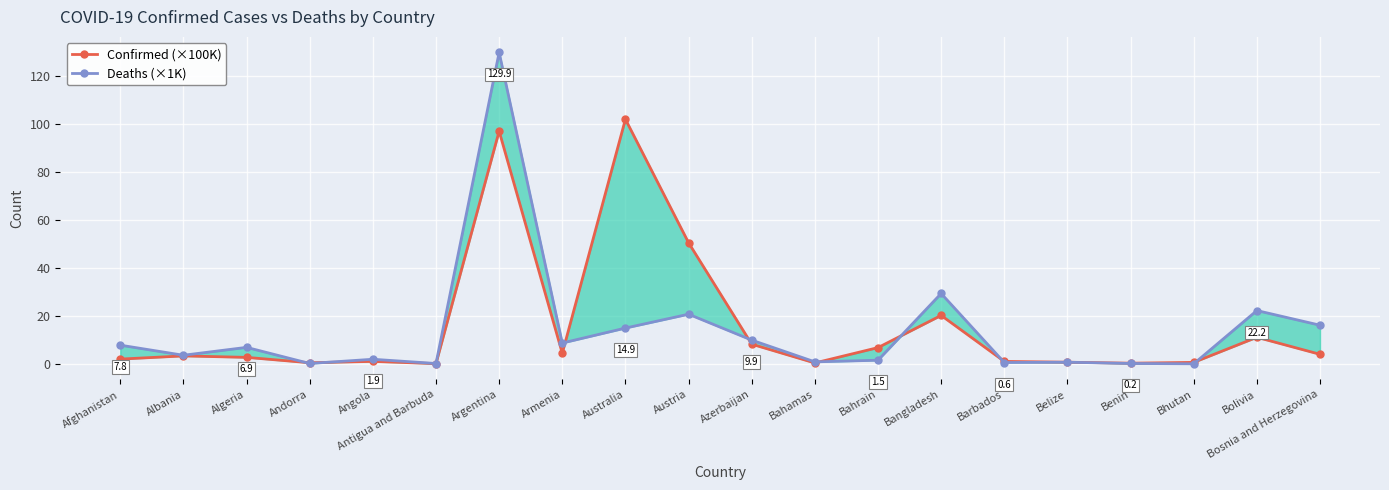

Where do Deaths (×1K) and Confirmed (×100K) first cross each other?

Algeria and Andorra